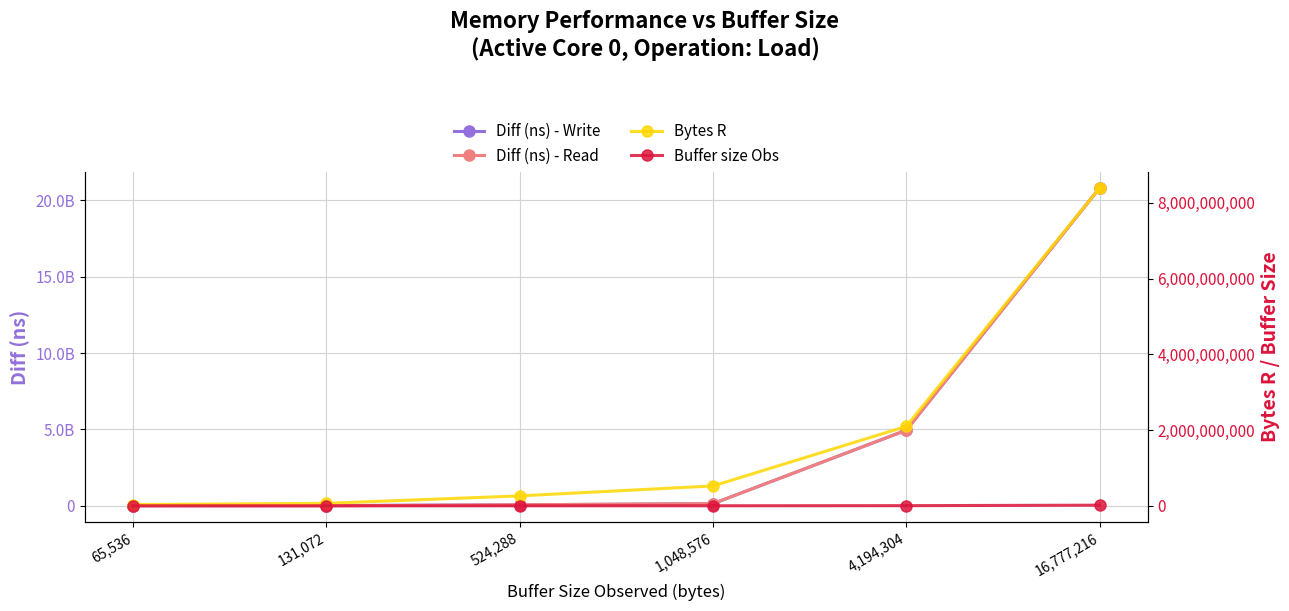

What is the total value across all series at 65,536?

47259127